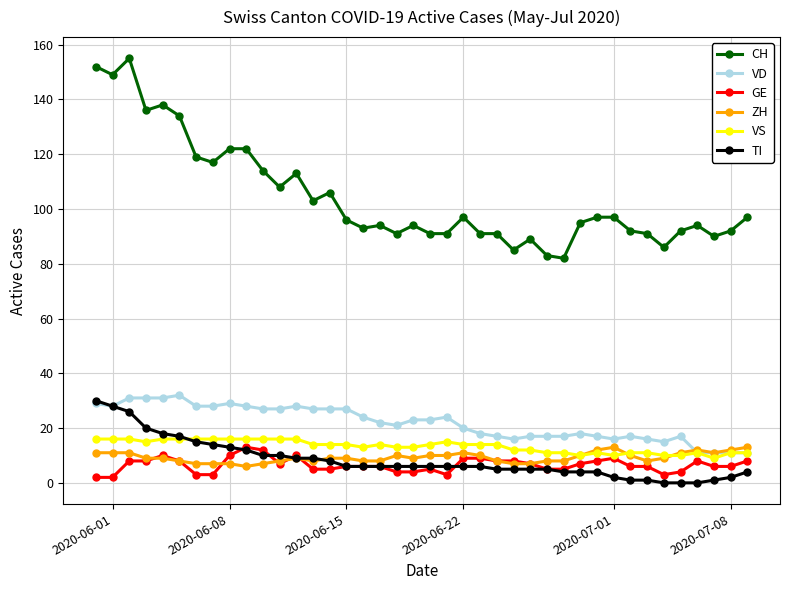

True or false: CH and ZH intersect in this chart.

False